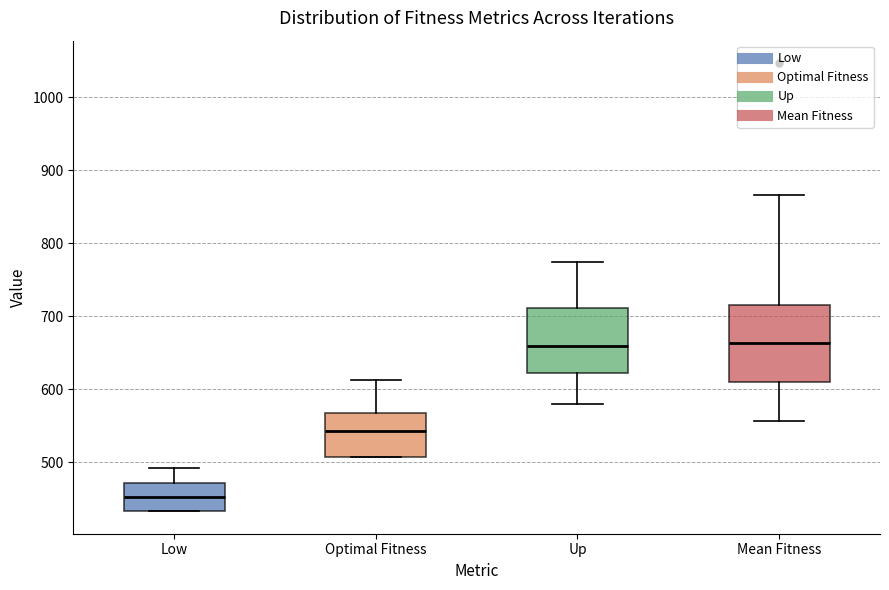

Reading left to right, read every box against the y-axis: the position of its median line, the range the box covers, and the ends of its whiskers. The values are not printed on the chart, so give them approximately, as read against the axis.

Low: median 450, box 430 to 470, whiskers 430 to 490
Optimal Fitness: median 540, box 510 to 570, whiskers 510 to 610
Up: median 660, box 620 to 710, whiskers 580 to 780
Mean Fitness: median 660, box 610 to 720, whiskers 560 to 870